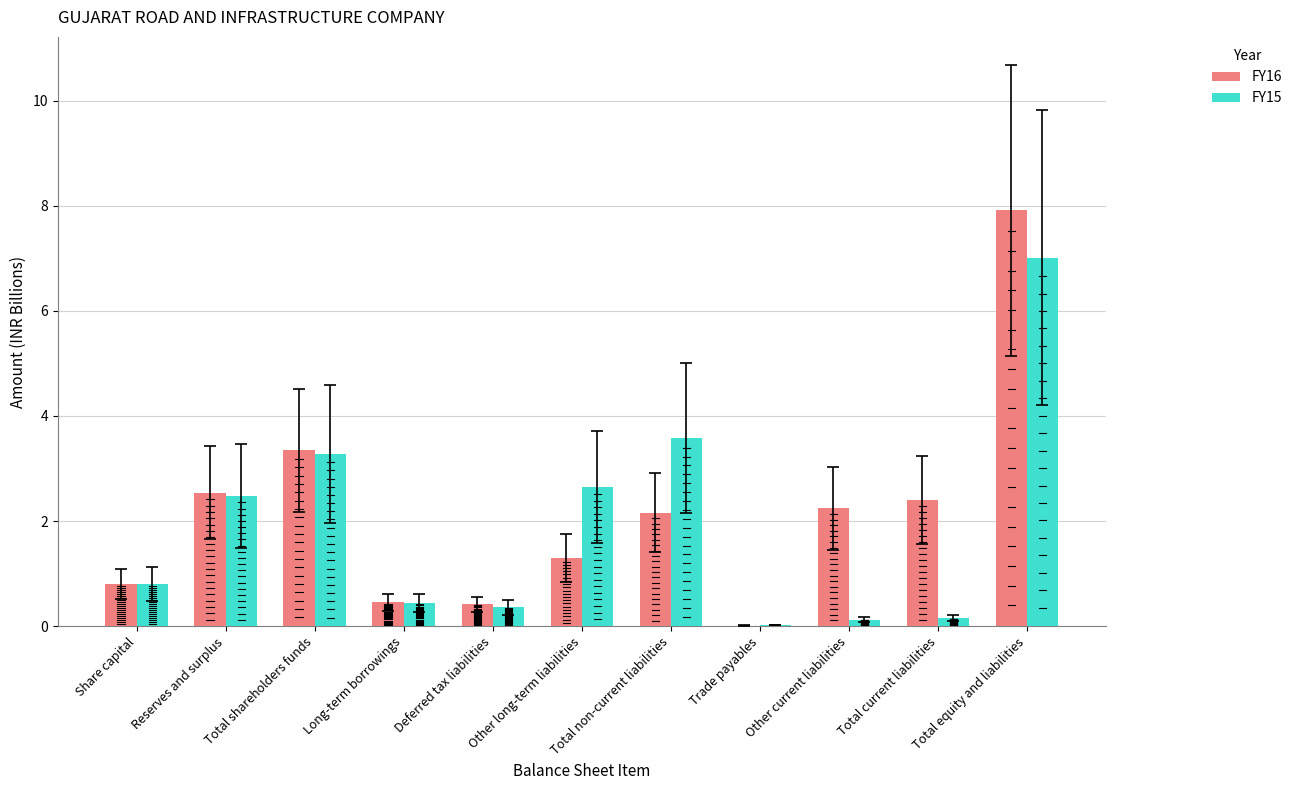

At which label does FY16 first exceed 2?

Reserves and surplus